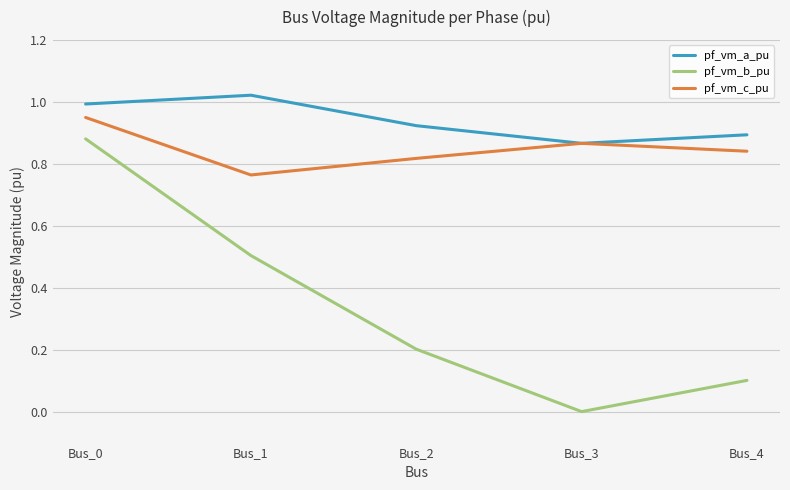

How many pf_vm_c_pu values are between 0 and 1?

5